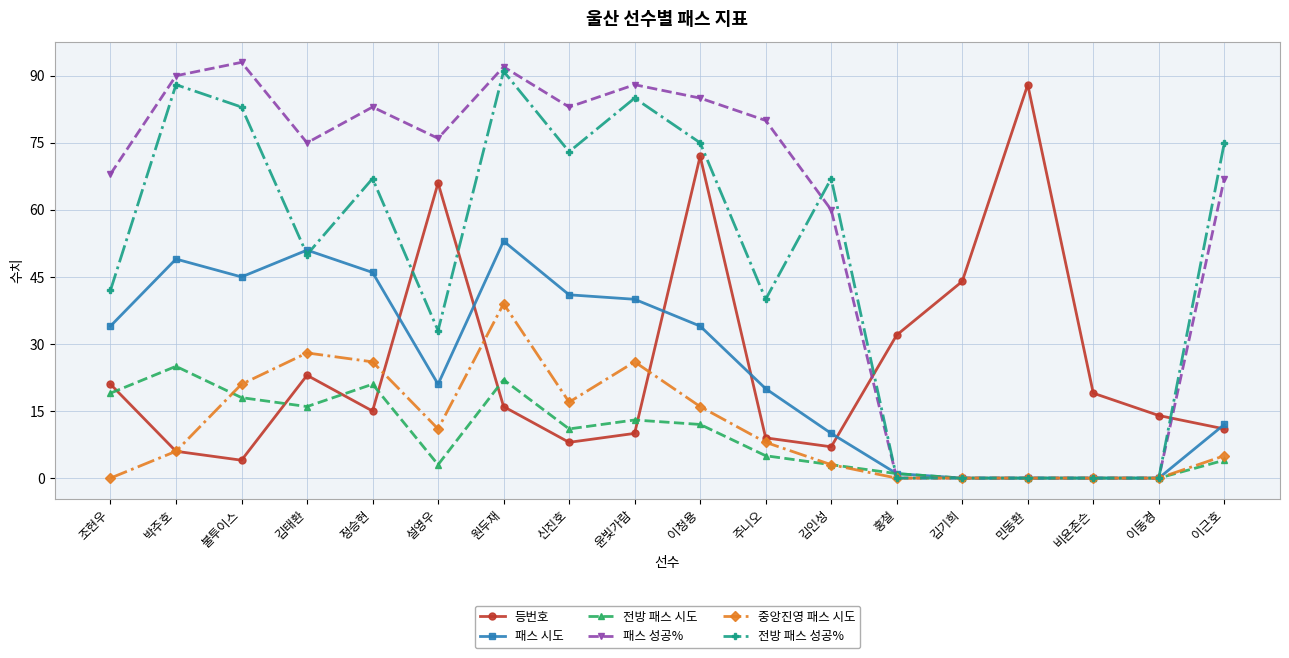

At which category does 패스 시도 reach its first local peak?

박주호